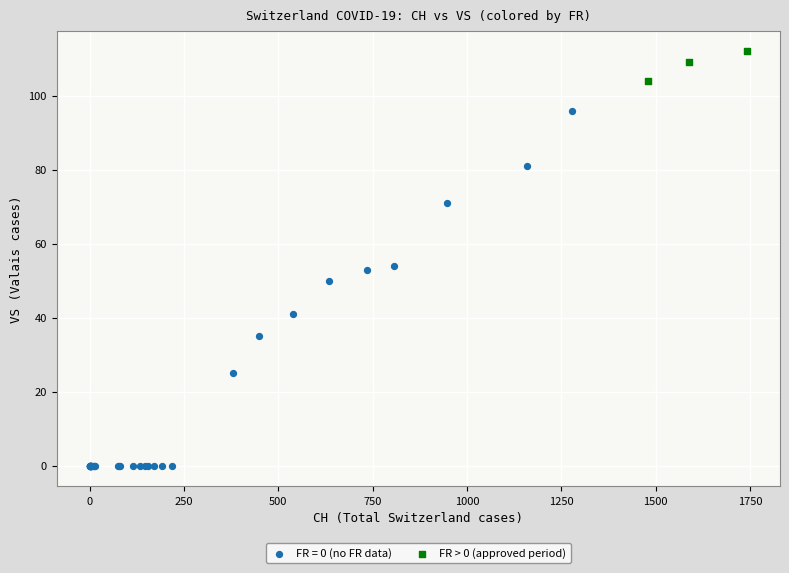

Which series has the largest Y range (max minus min)?

FR = 0 (no FR data)